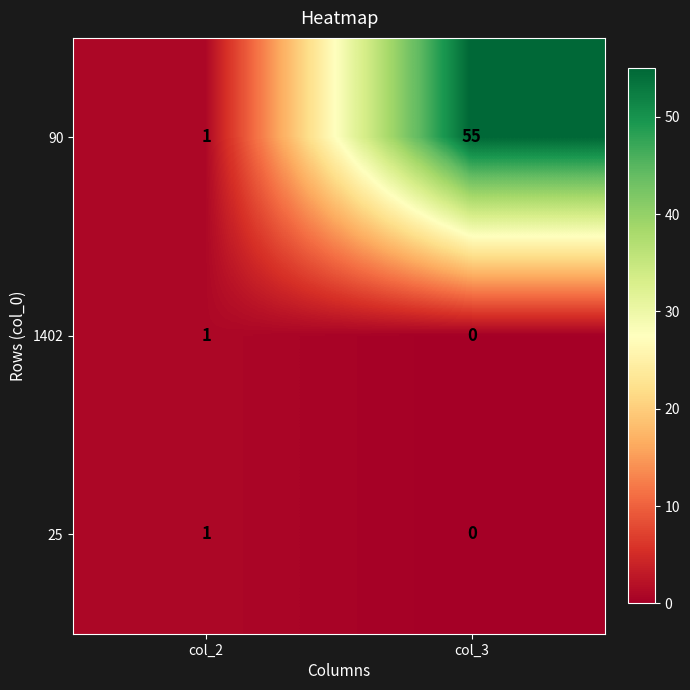

Rank the categories by 25 value from lowest to highest.

col_3, col_2